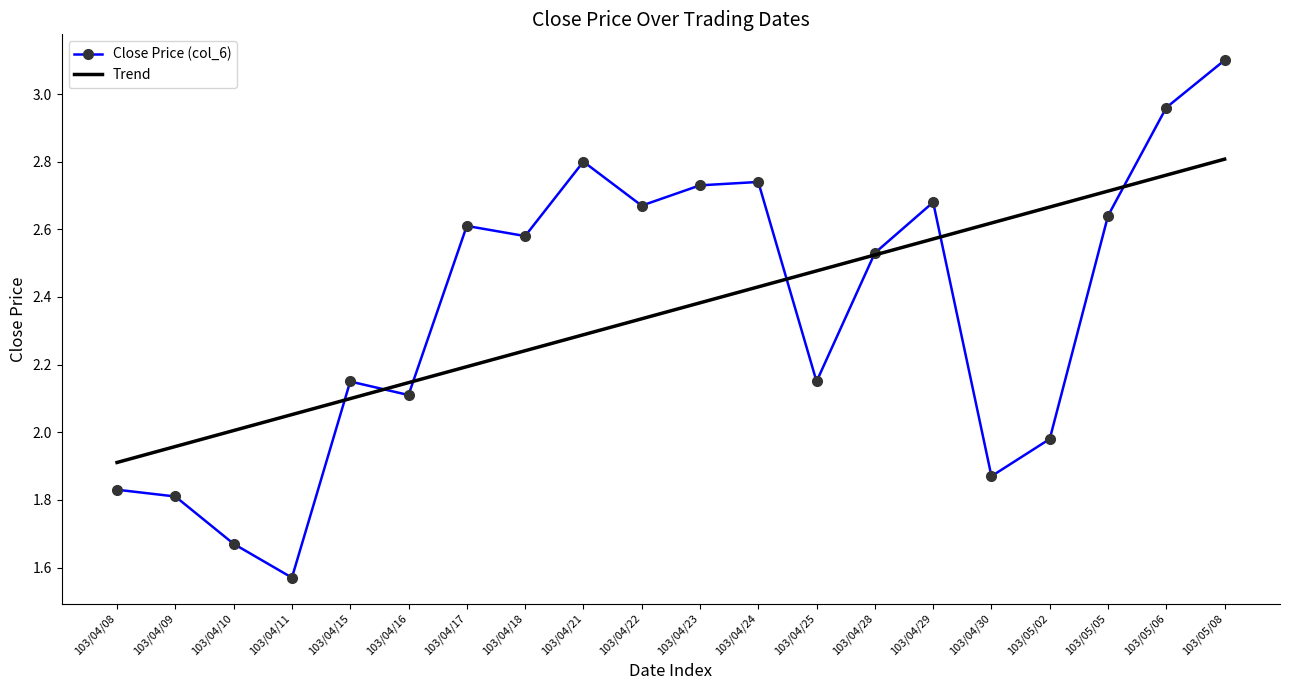

What is the highest value of the Close Price (col_6) series?

3.1